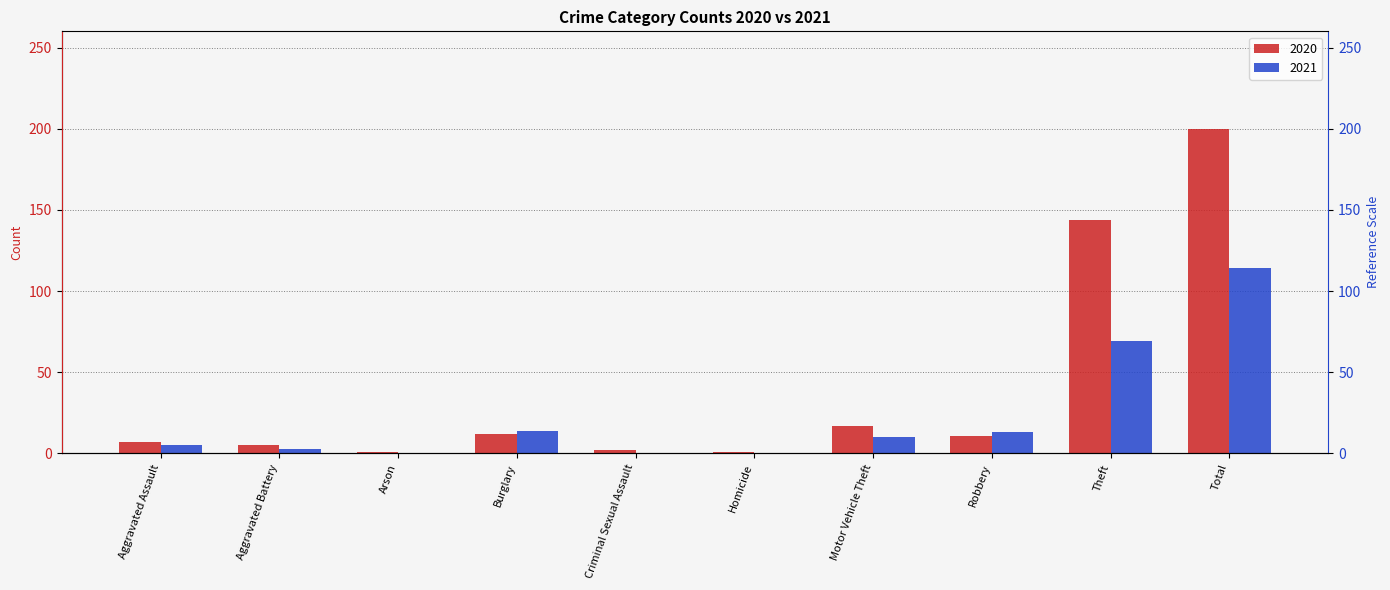

Are the bars horizontal?

No